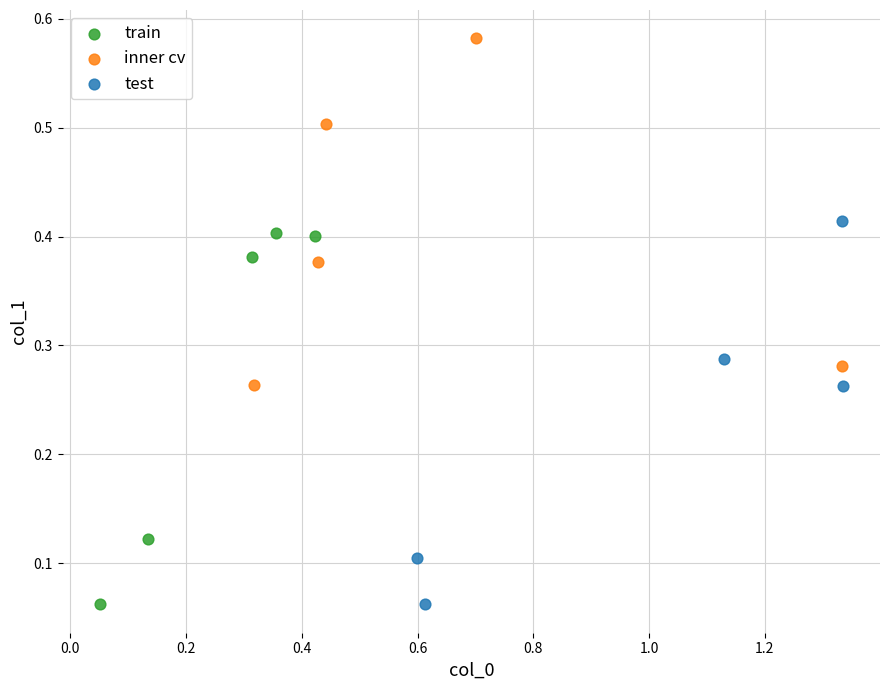

Which series has the widest spread of Y values?

test